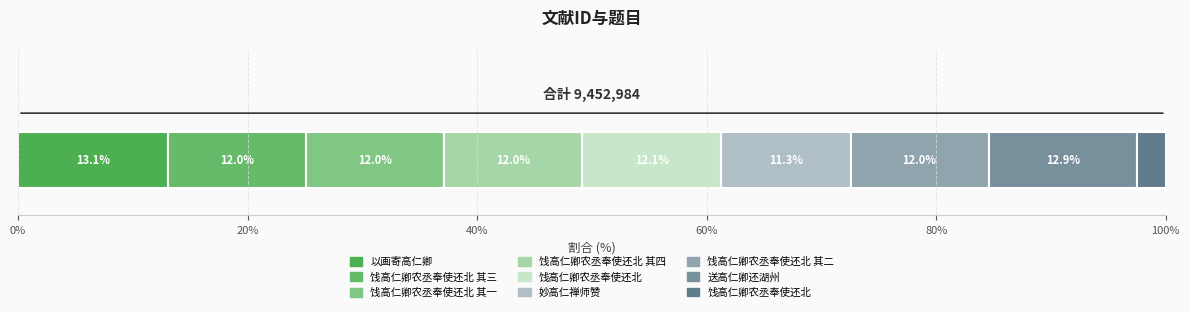

Which category has the highest value across all series?

以画寄高仁卿